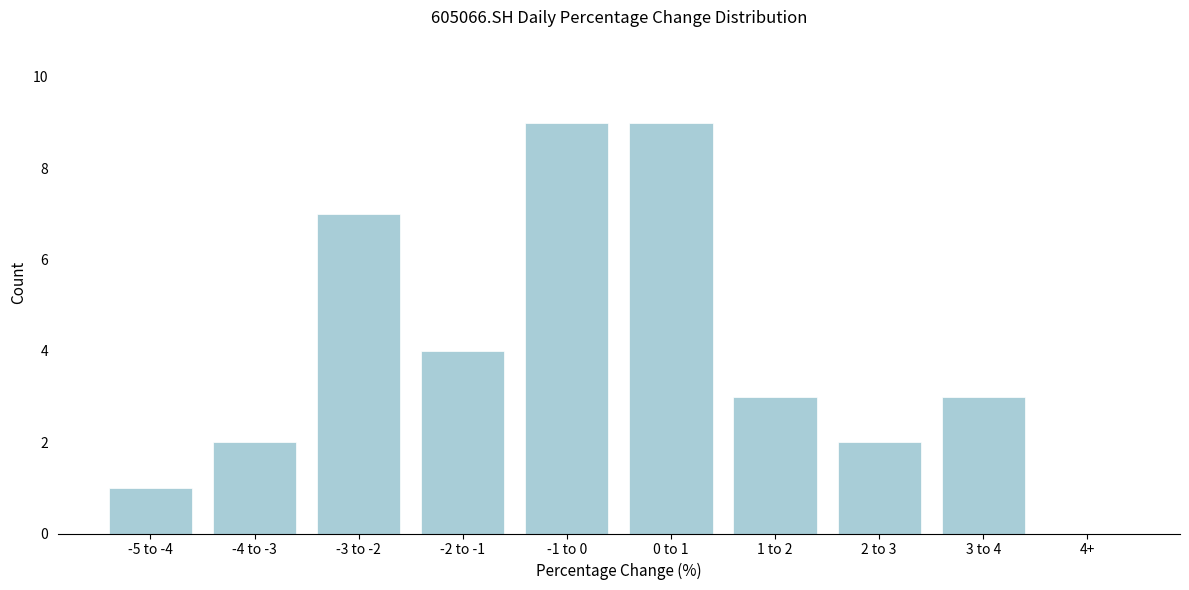

Reading left to right, what are all the values shown in this chart?

-5 to -4=1	-4 to -3=2	-3 to -2=7	-2 to -1=4	-1 to 0=9	0 to 1=9	1 to 2=3	2 to 3=2	3 to 4=3	4+=0